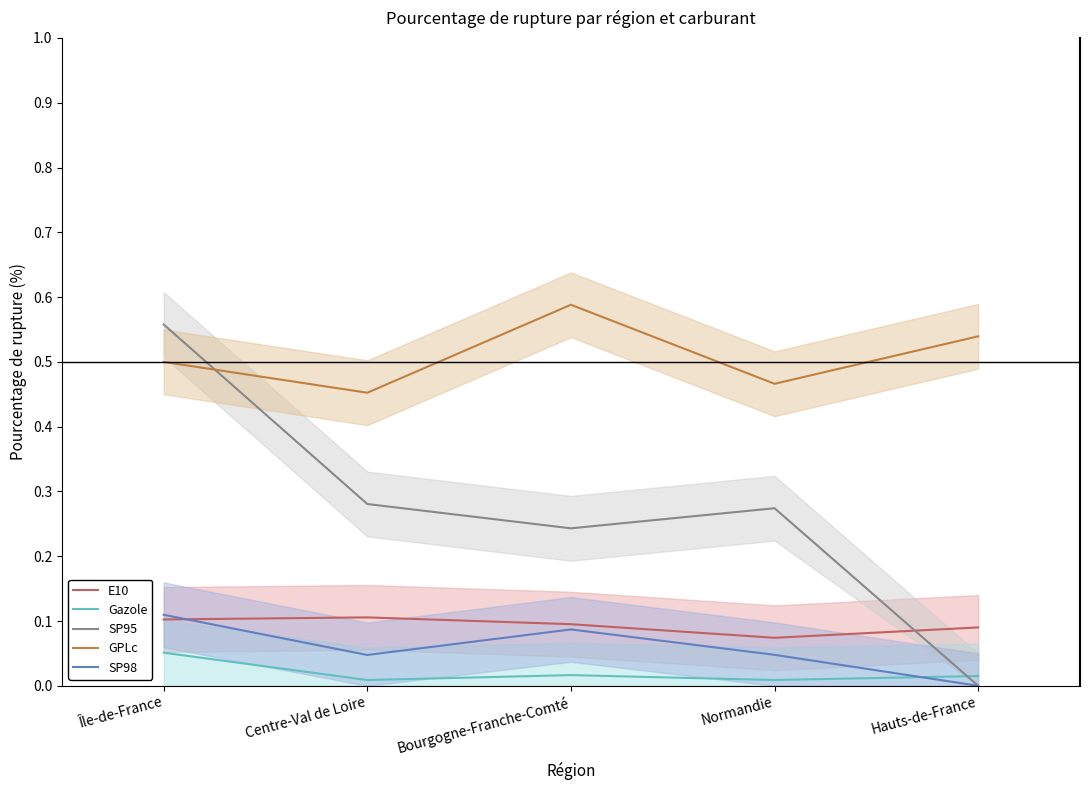

List the series in order of their peak value, lowest first.

Gazole, E10, SP98, SP95, GPLc